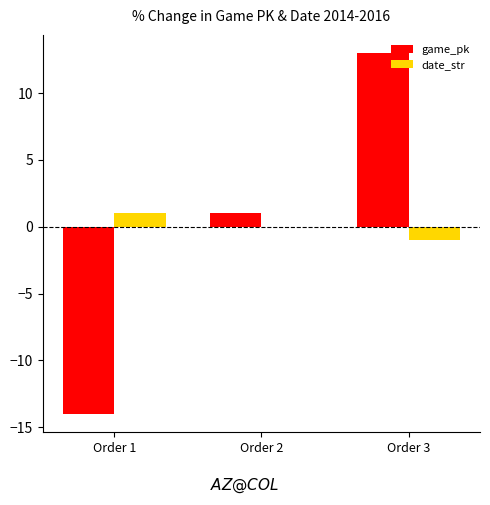

Is it true that date_str equals 0 at Order 2?

True